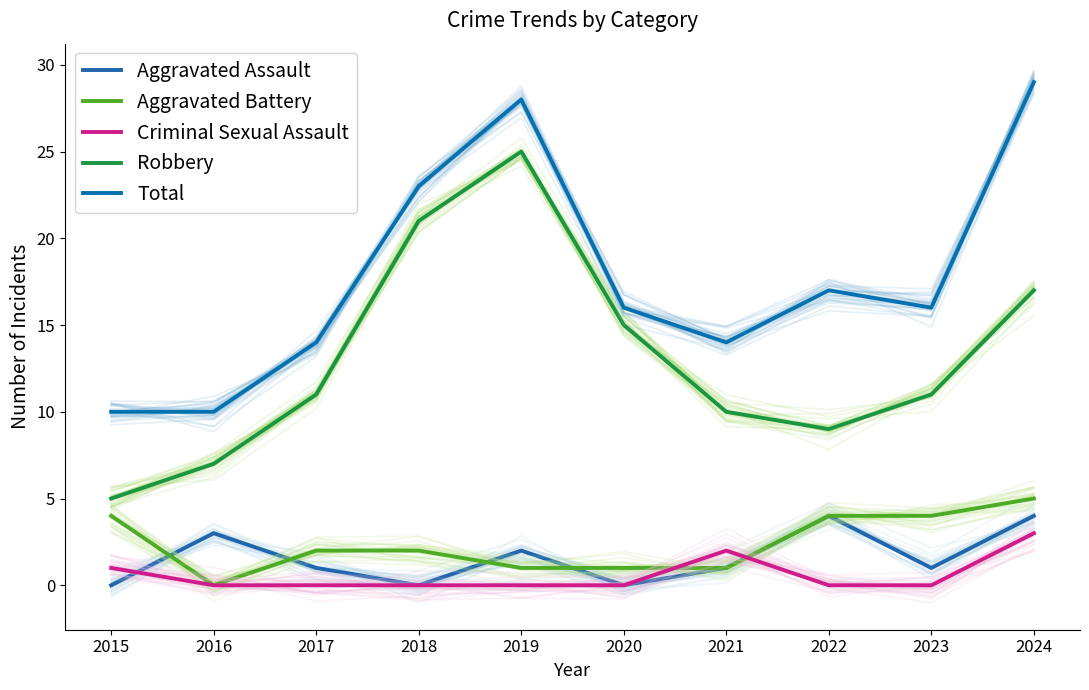

List the labels in order of Total value, largest first.

2024, 2019, 2018, 2022, 2020, 2023, 2017, 2021, 2015, 2016